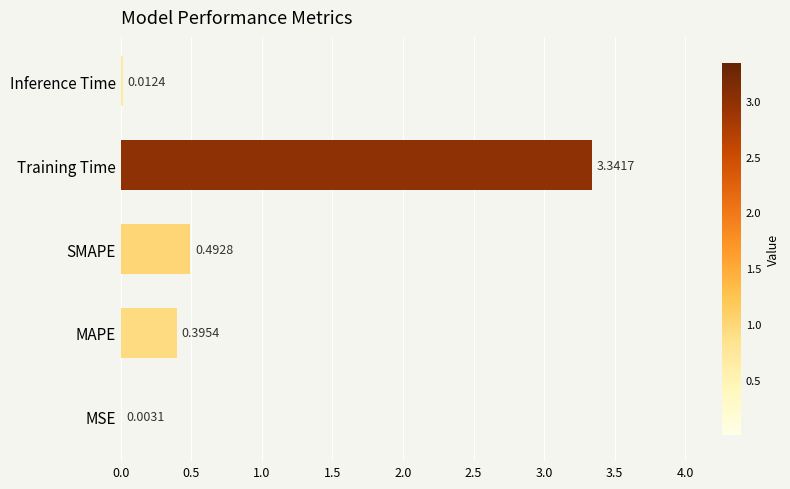

What is the sum of all values?

4.2